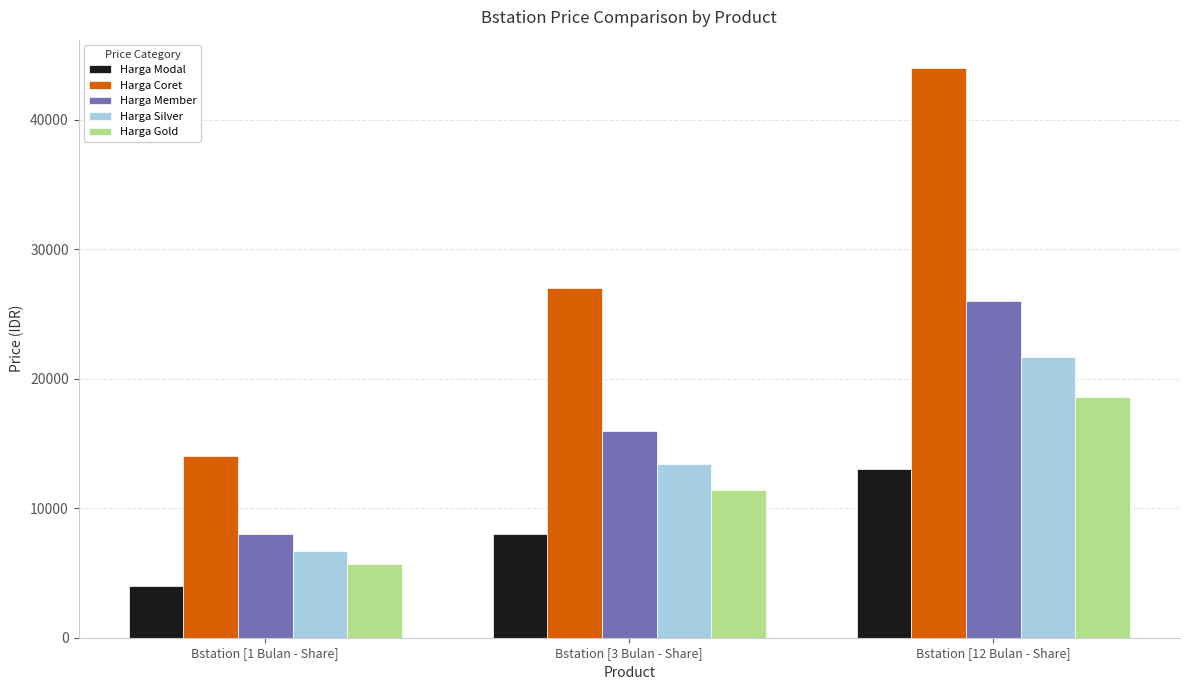

Are the bars horizontal?

No